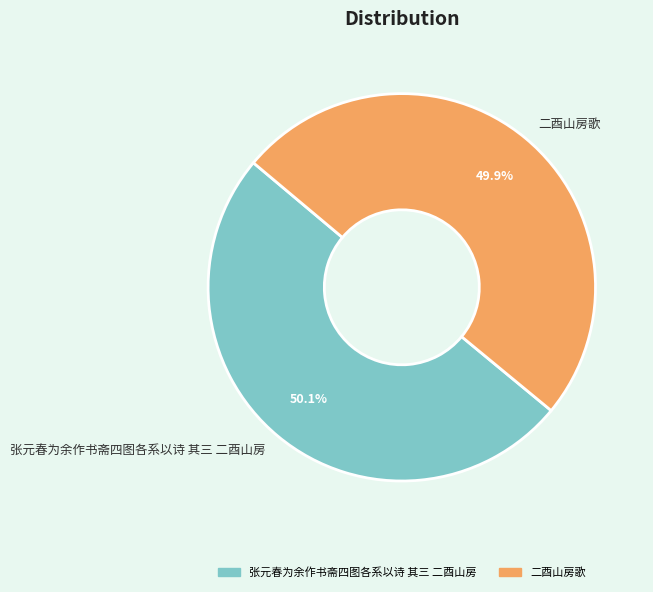

Count the number of slices in the pie.

2